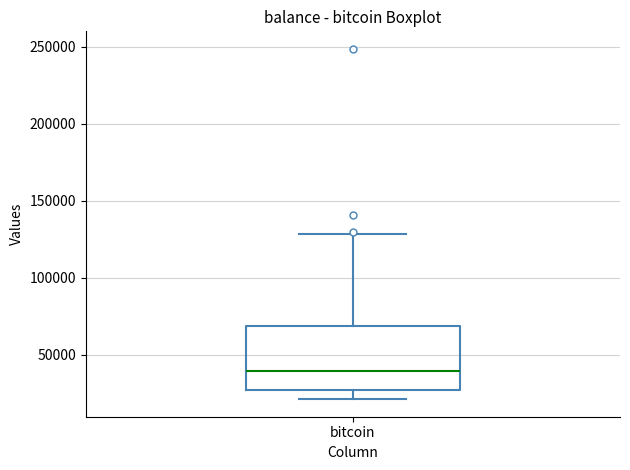

Where does the lower whisker of the box for bitcoin end on the y-axis? The values are not printed on the chart, so give them approximately, as read against the axis.

20000